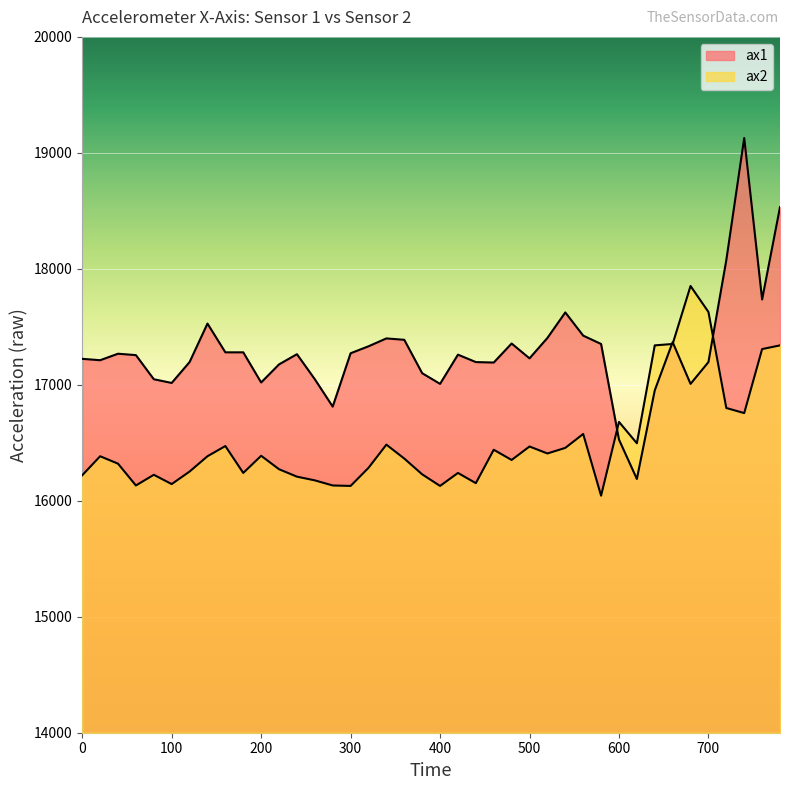

True or false: ax2 and ax1 cross at least once.

True